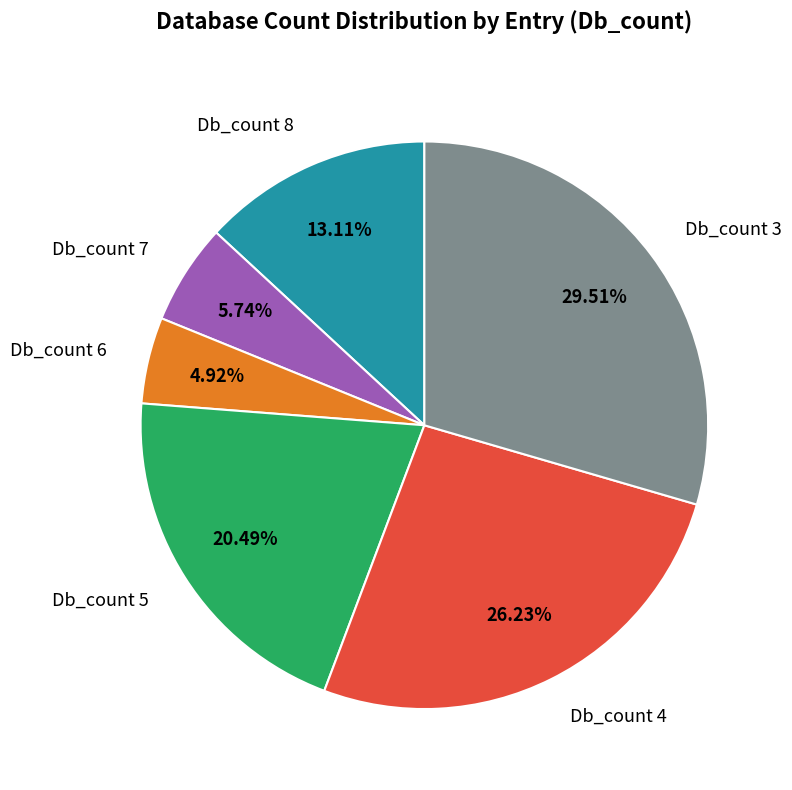

How many segments does this pie chart have?

6